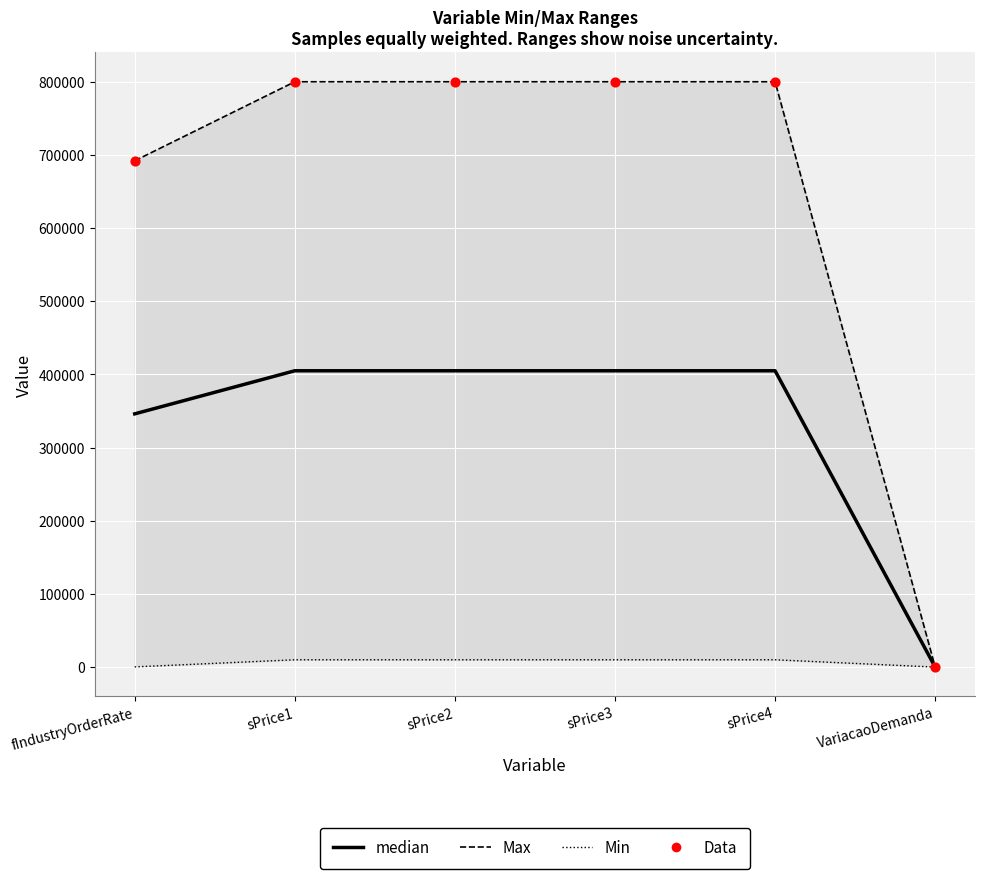

What are all the series names shown in the legend?

Max, Min, median, Data